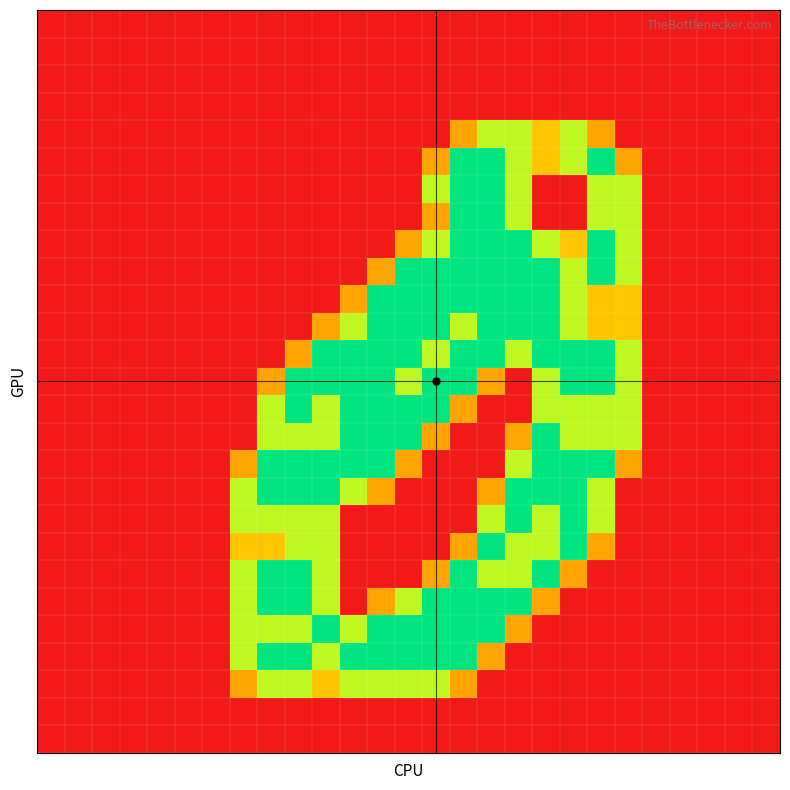

At which category is the sum across all series the highest?

16